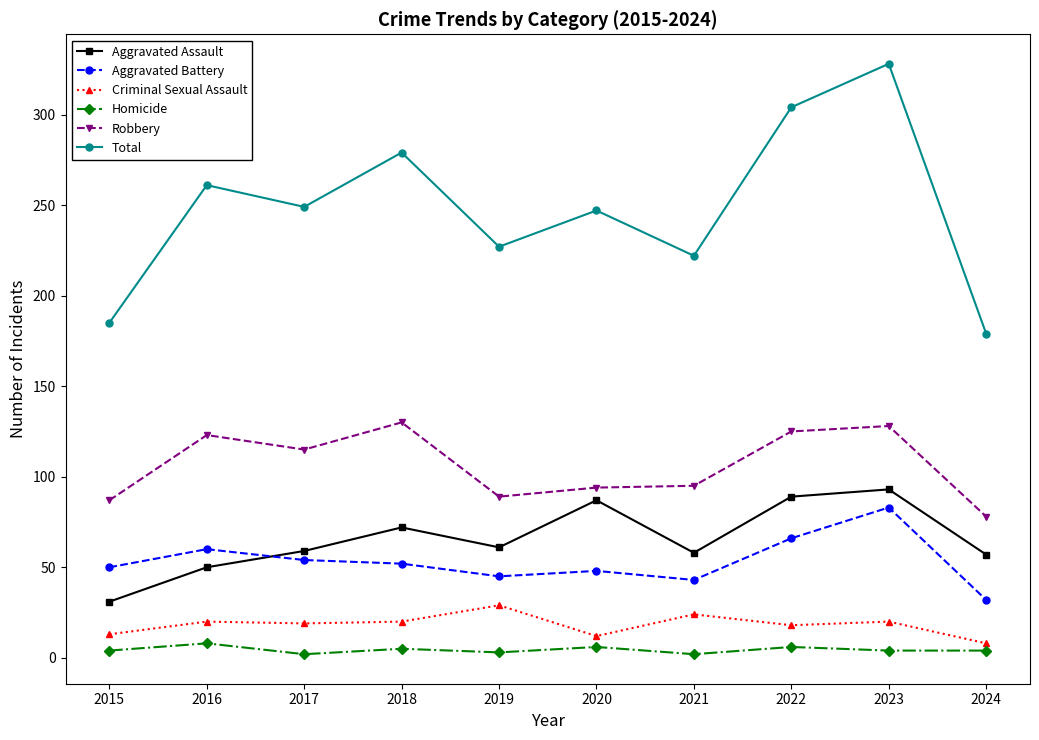

What is the sum of the Total values at 2019 and 2016?

488